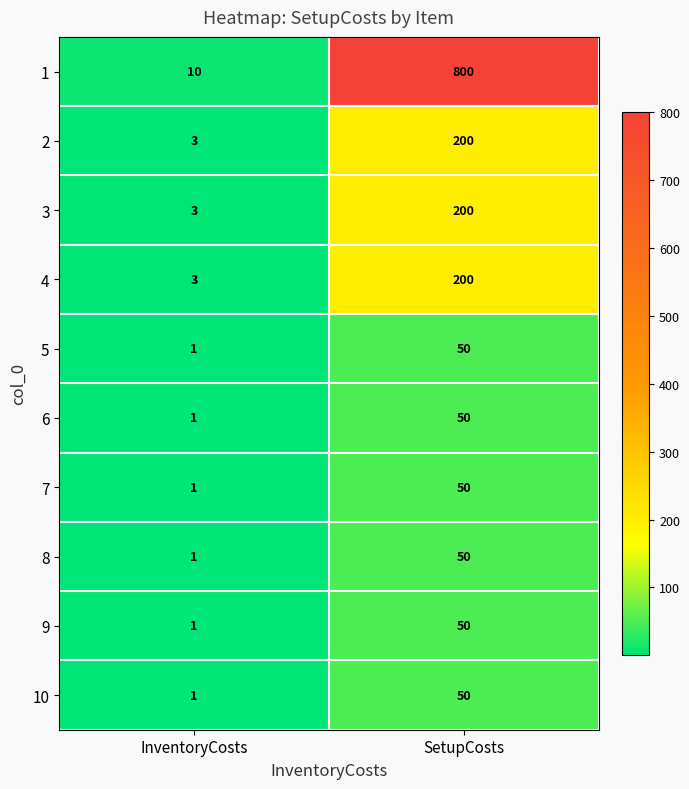

Which series has the largest total across all categories?

1